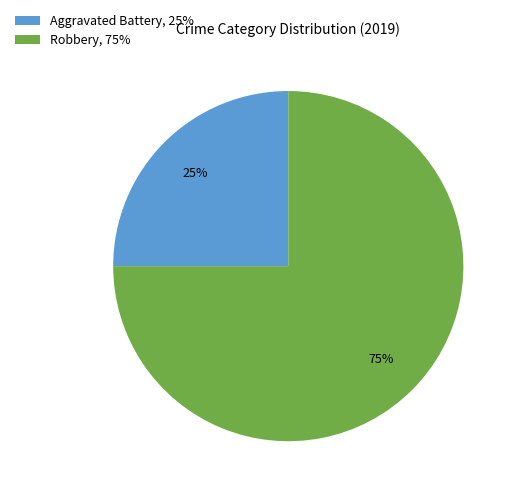

To the nearest percent, what is the combined percentage of Robbery and Aggravated Battery?

100%